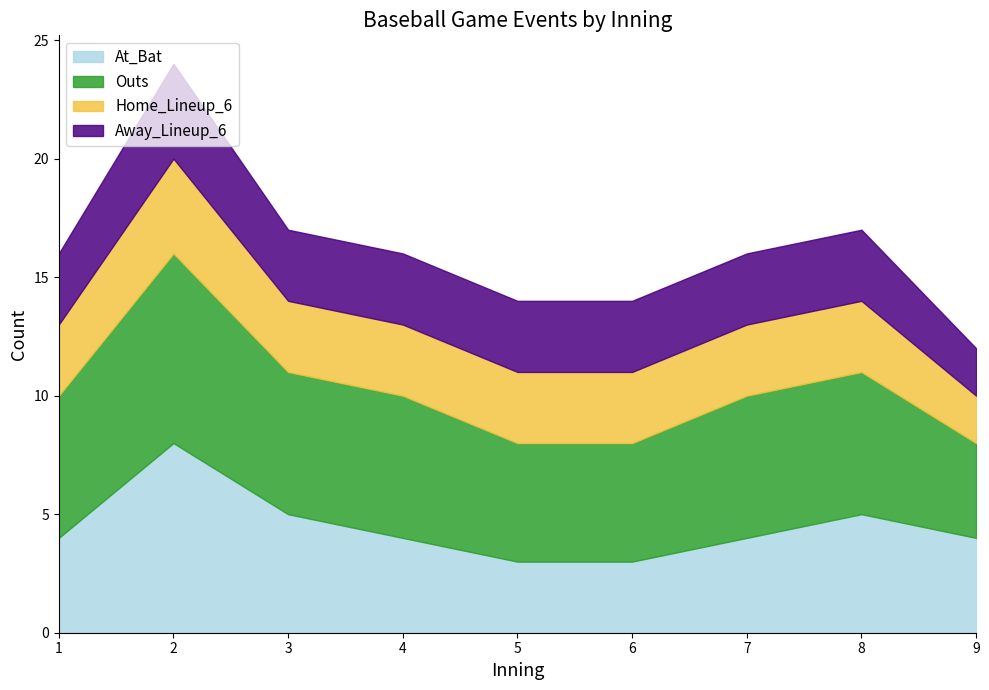

How many series are shown in this chart?

4